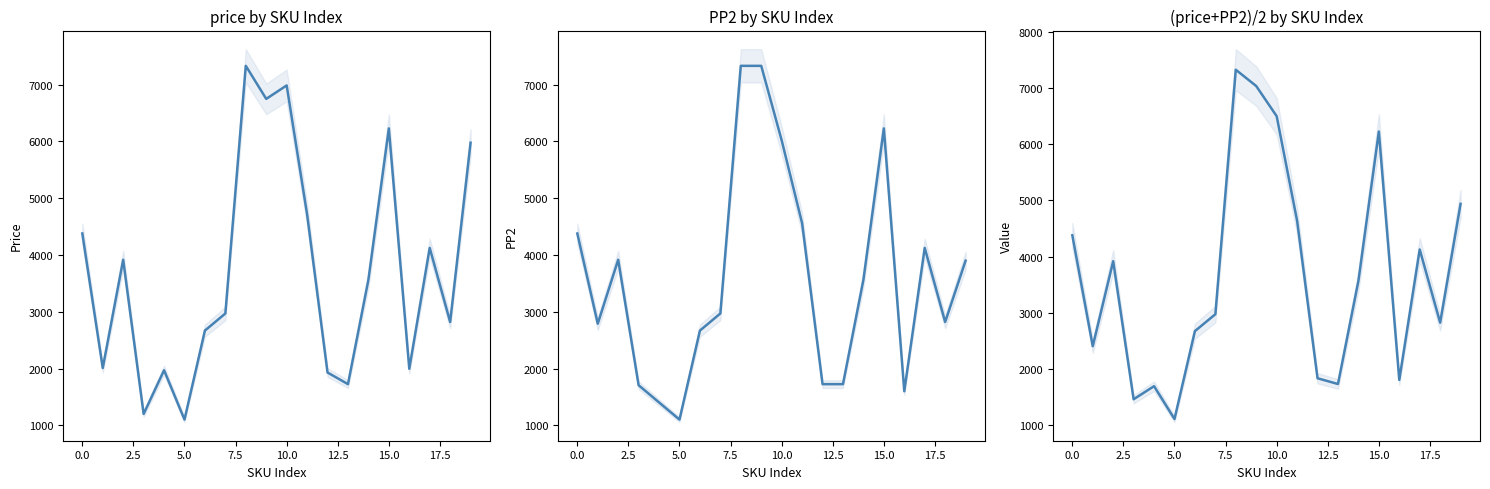

Which has a higher value, 10 or 7.5?

10